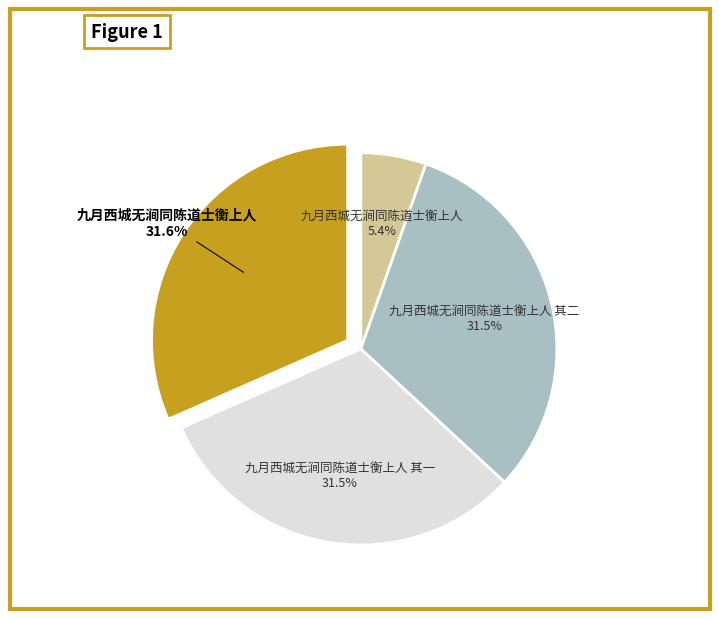

Is there a majority slice in this chart?

No